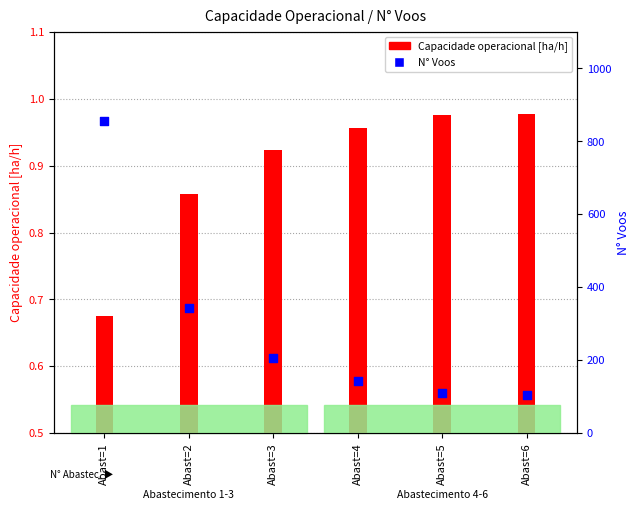

At how many categories does at least one series exceed 369?

1